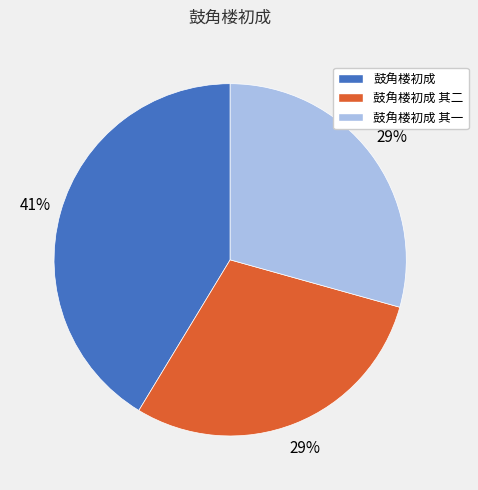

Is the sum of 鼓角楼初成 其一 and 鼓角楼初成 greater than half?

Yes